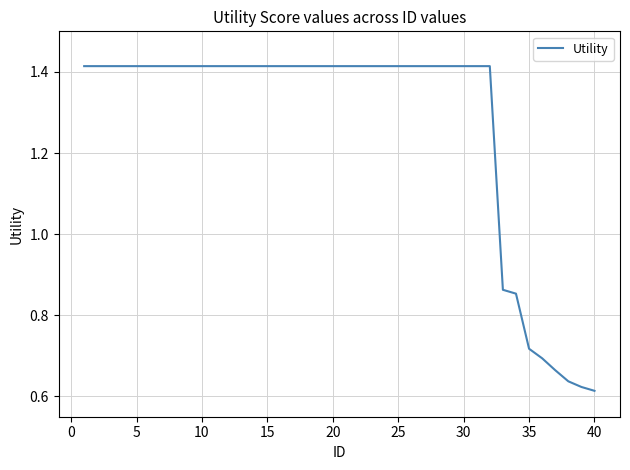

What is the difference between the maximum and minimum values?

0.8